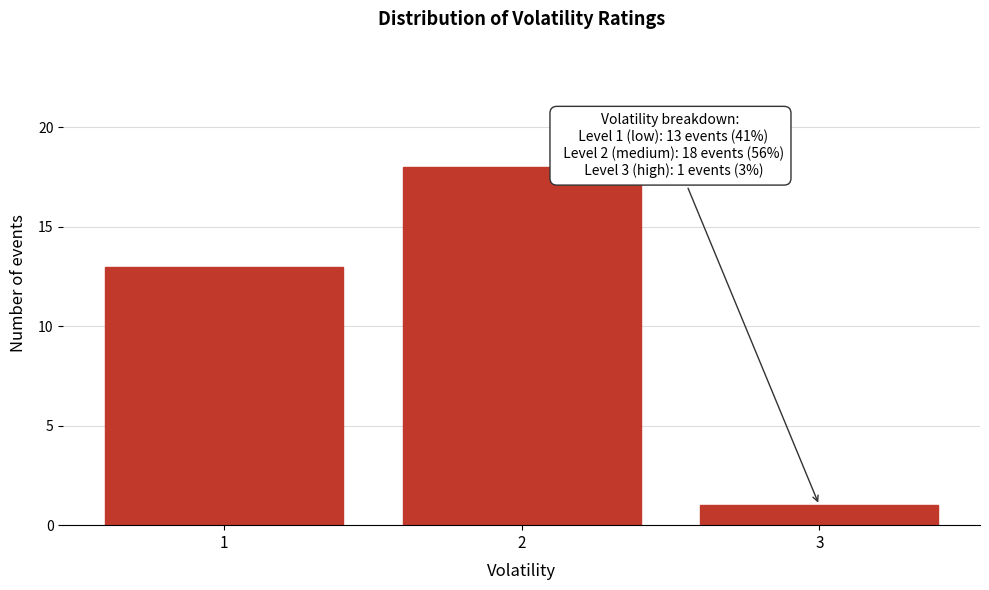

Reading right to left, transcribe all the data shown in this chart.

3=1	2=18	1=13